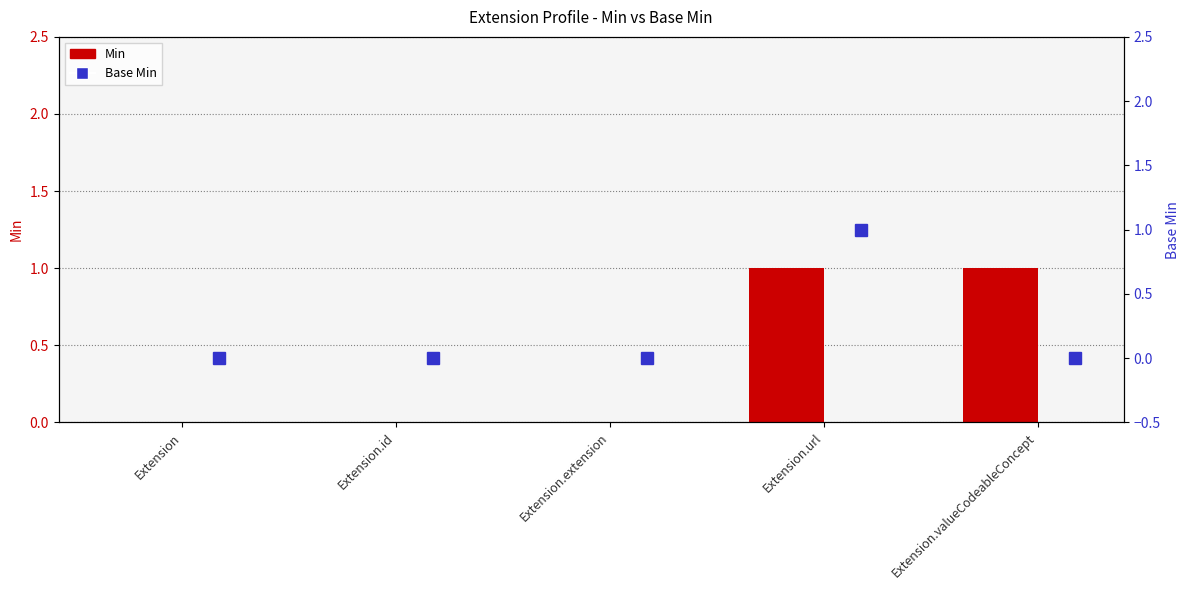

Are the bars horizontal?

No